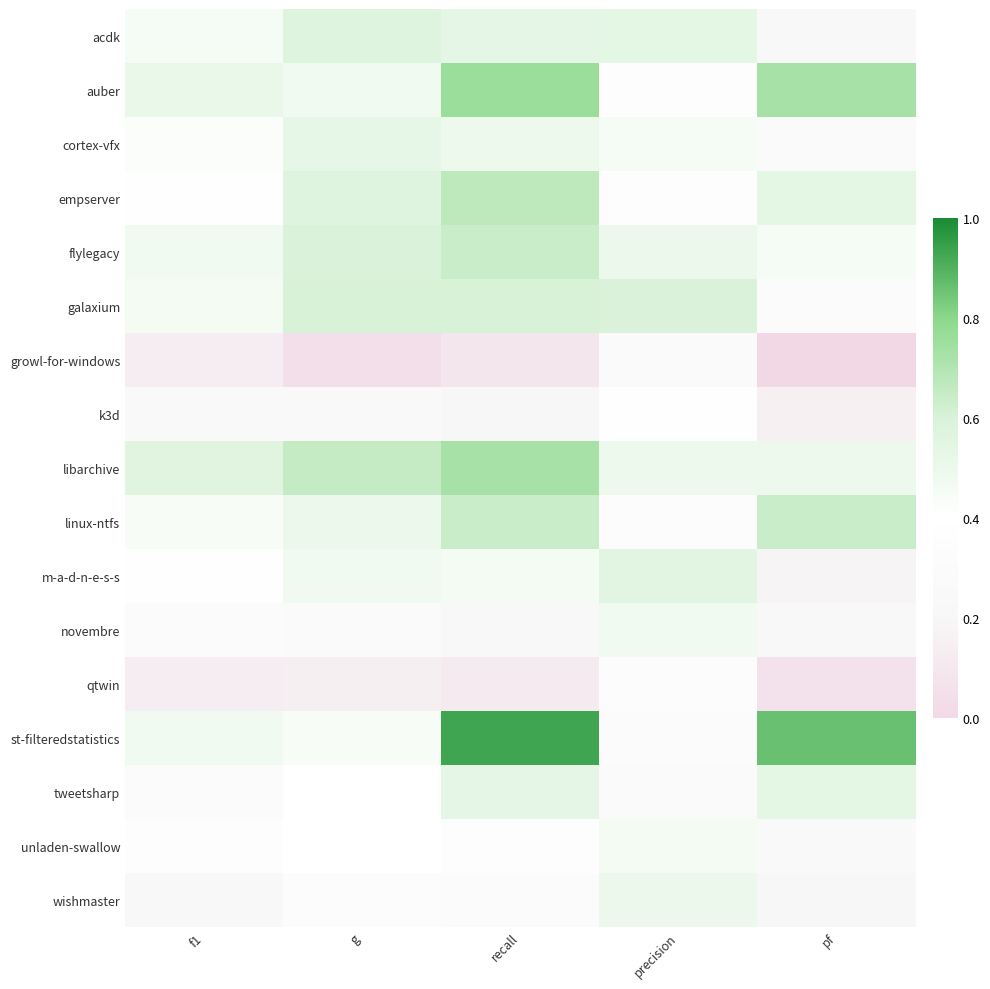

Reading left to right, what are all the values shown in this chart?

acdk: f1=0.5	g=0.6	recall=0.5	precision=0.5	pf=0.2
auber: f1=0.5	g=0.5	recall=0.8	precision=0.4	pf=0.7
cortex-vfx: f1=0.4	g=0.5	recall=0.5	precision=0.5	pf=0.3
empserver: f1=0.4	g=0.6	recall=0.7	precision=0.4	pf=0.5
flylegacy: f1=0.5	g=0.6	recall=0.6	precision=0.5	pf=0.5
galaxium: f1=0.5	g=0.6	recall=0.6	precision=0.6	pf=0.3
growl-for-windows: f1=0.1	g=0.1	recall=0.1	precision=0.3	pf=0.0
k3d: f1=0.3	g=0.2	recall=0.2	precision=0.4	pf=0.2
libarchive: f1=0.6	g=0.7	recall=0.7	precision=0.5	pf=0.5
linux-ntfs: f1=0.4	g=0.5	recall=0.6	precision=0.3	pf=0.6
m-a-d-n-e-s-s: f1=0.4	g=0.5	recall=0.5	precision=0.6	pf=0.2
novembre: f1=0.3	g=0.3	recall=0.2	precision=0.5	pf=0.2
qtwin: f1=0.1	g=0.1	recall=0.1	precision=0.3	pf=0.1
st-filteredstatistics: f1=0.5	g=0.4	recall=0.9	precision=0.3	pf=0.9
tweetsharp: f1=0.3	g=0.4	recall=0.5	precision=0.3	pf=0.5
unladen-swallow: f1=0.3	g=0.4	recall=0.4	precision=0.5	pf=0.3
wishmaster: f1=0.2	g=0.3	recall=0.3	precision=0.5	pf=0.2